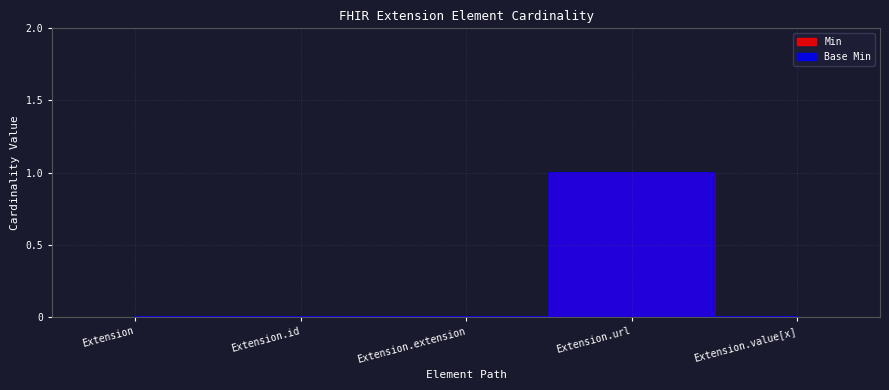

Reading right to left, what are all the values shown in this chart?

Min: 0	1	0	0	0
Base Min: 0	1	0	0	0